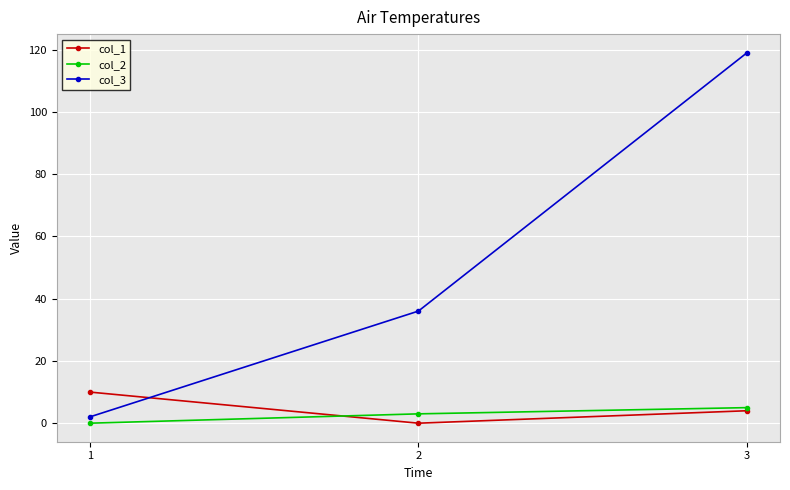

Count the col_1 values in the range 0 to 10.

3